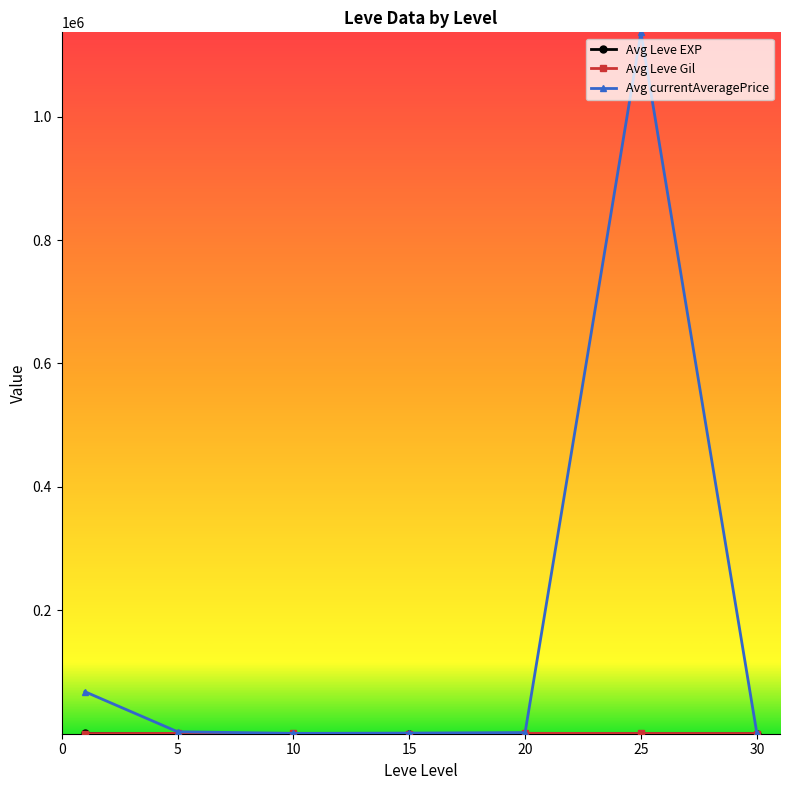

What is the maximum value for Avg currentAveragePrice?

1136584.5